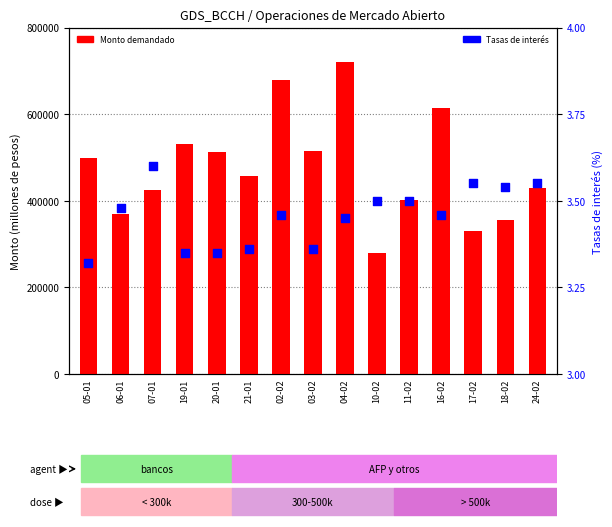

At which category is the sum across all series the highest?

04-02